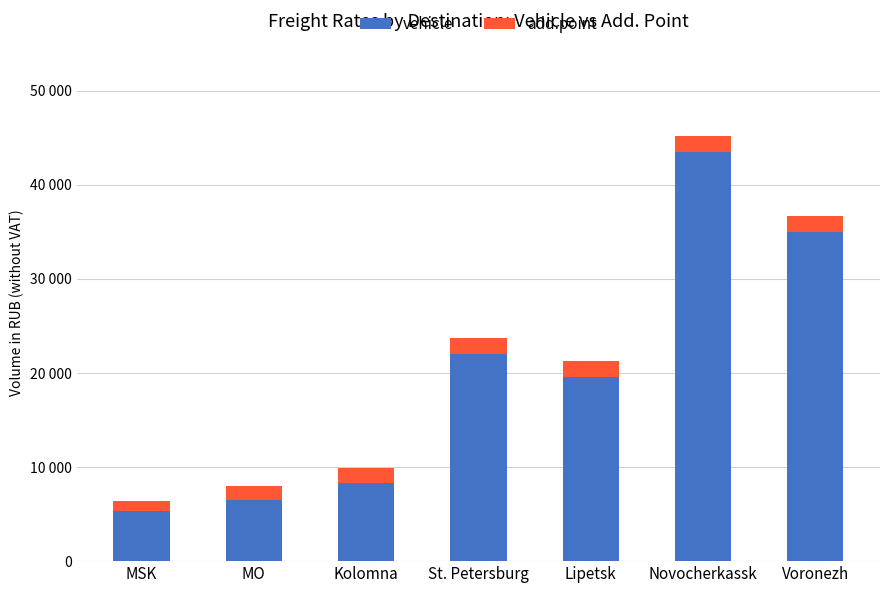

What is the lowest value of the vehicle series?

5280.5